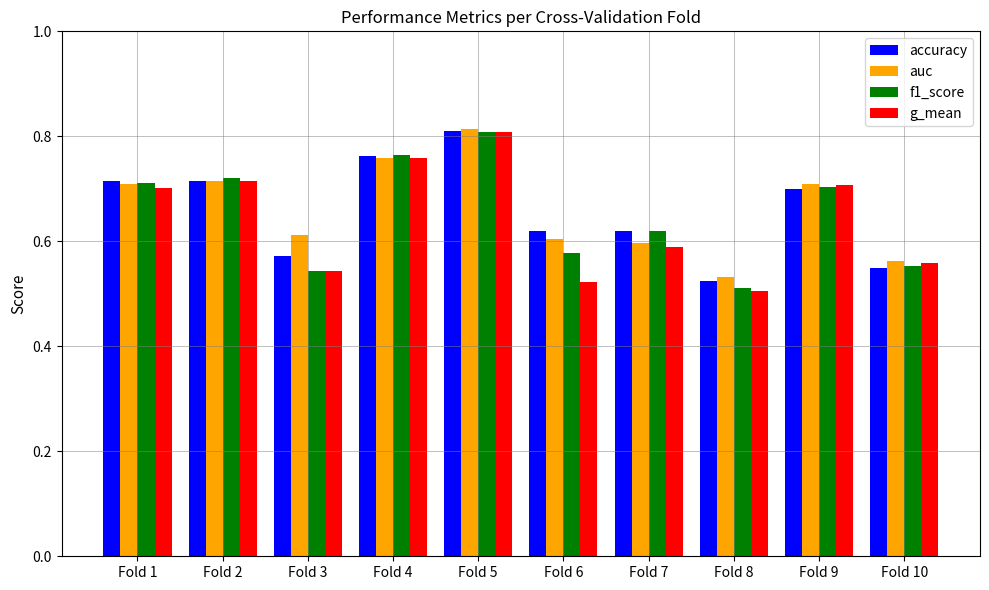

Is it true that accuracy equals 0.8 at Fold 5?

True